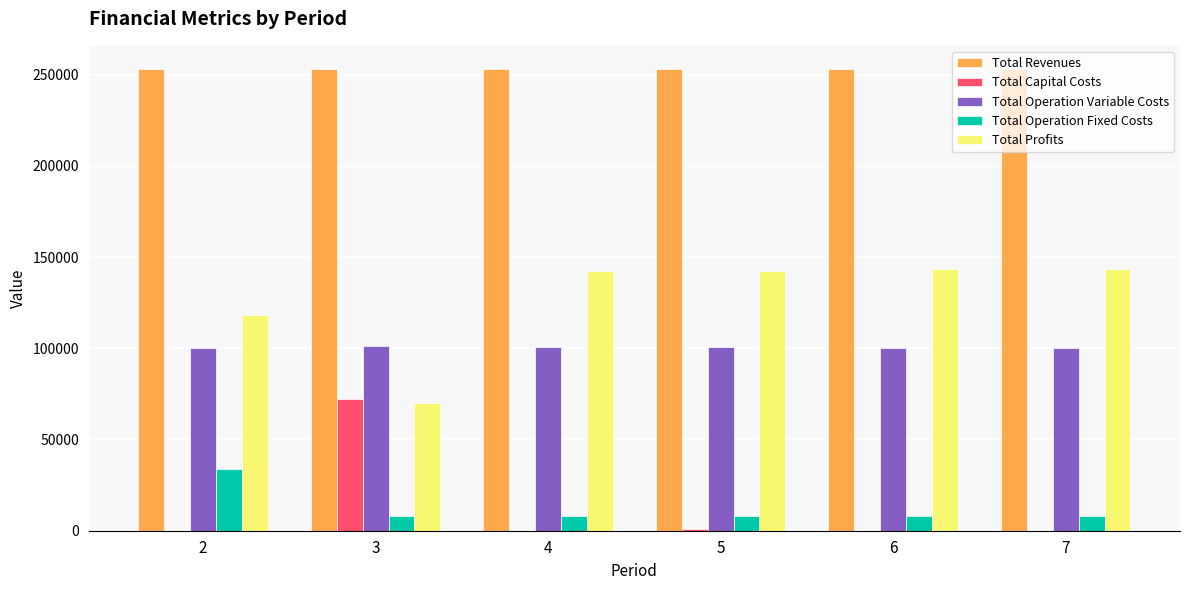

What is the sum of the Total Operation Variable Costs values at 2 and 7?

199909.5